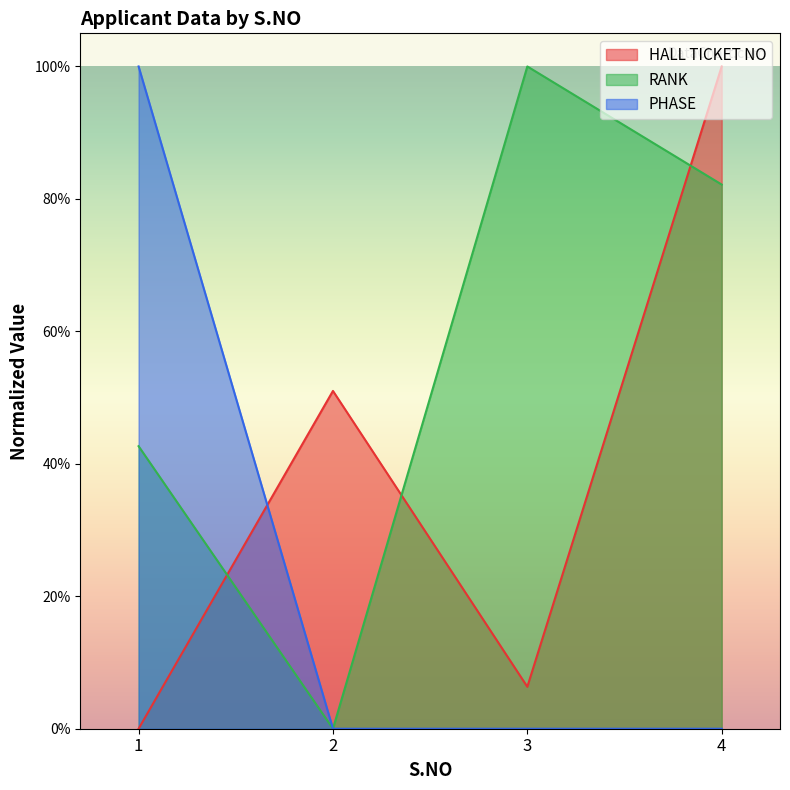

What is the sum of all RANK values?

2.2